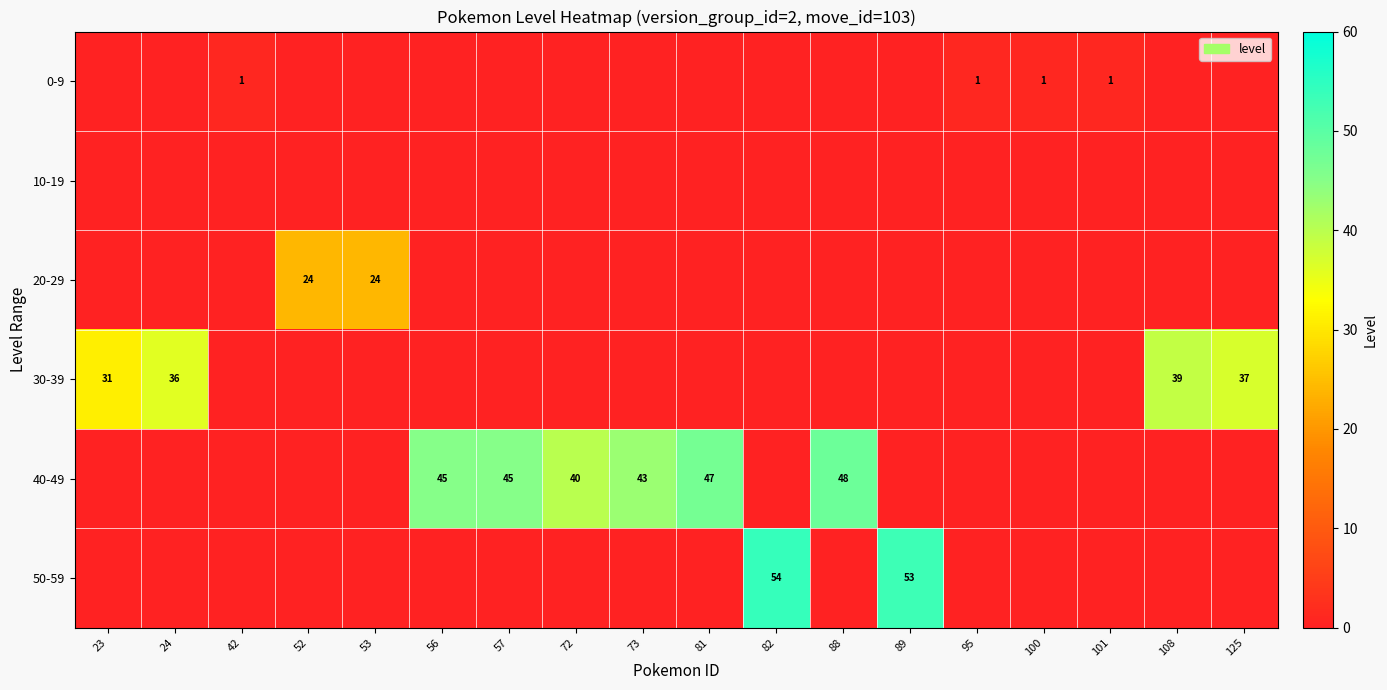

Is it true that 40-49 equals 33 at 81?

False